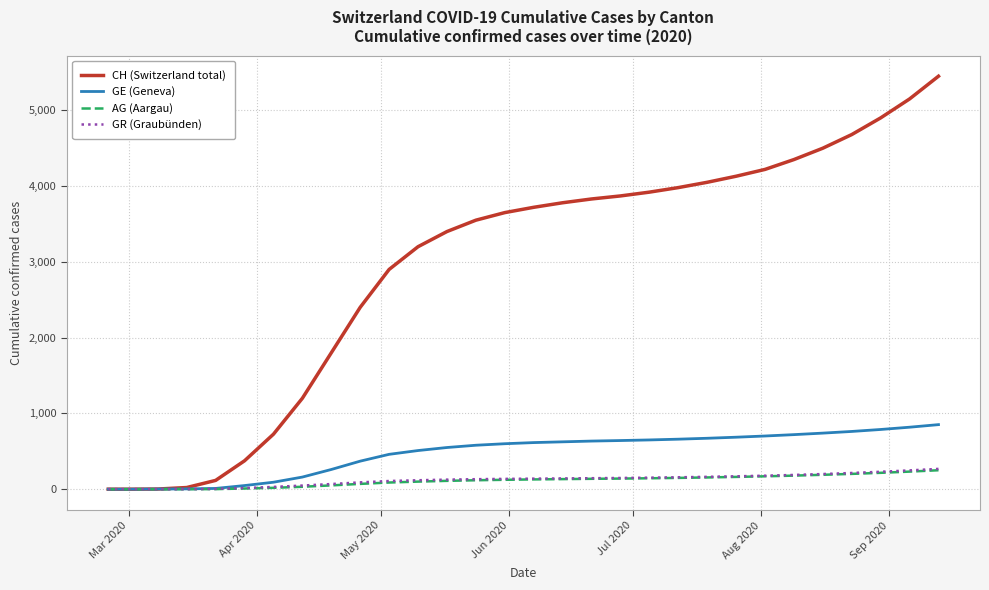

Which series has the largest total across all categories?

CH (Switzerland total)